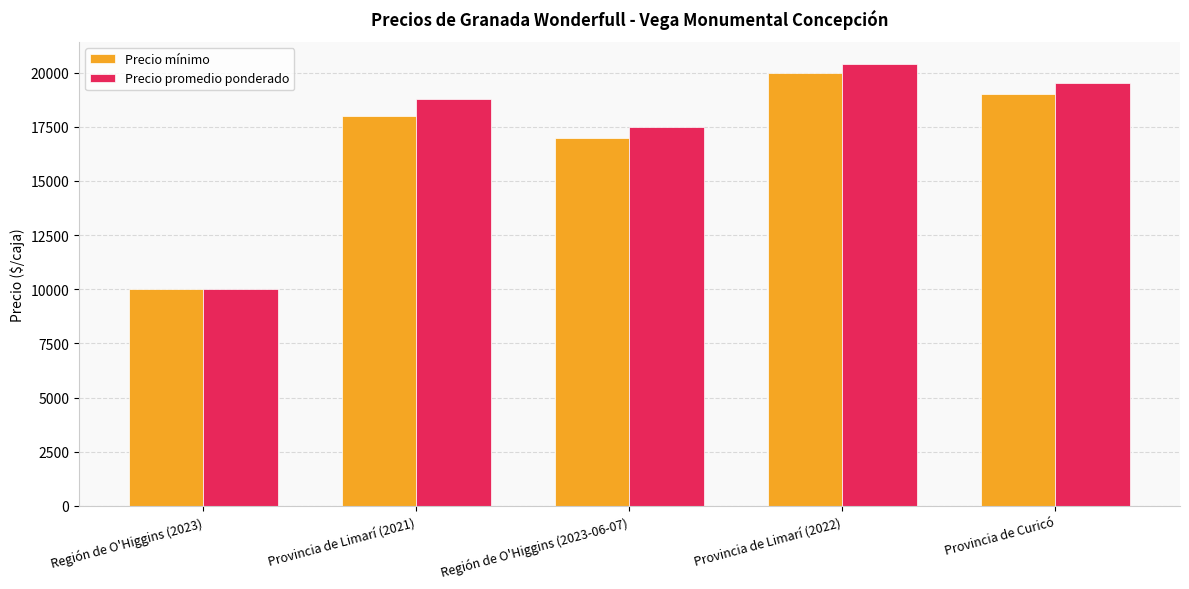

What is the value of the Precio mínimo bar at the 3rd from the left?

17000